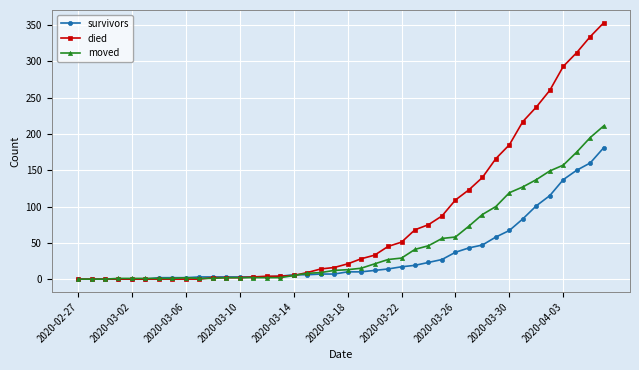

Does the chart have visible grid lines?

Yes